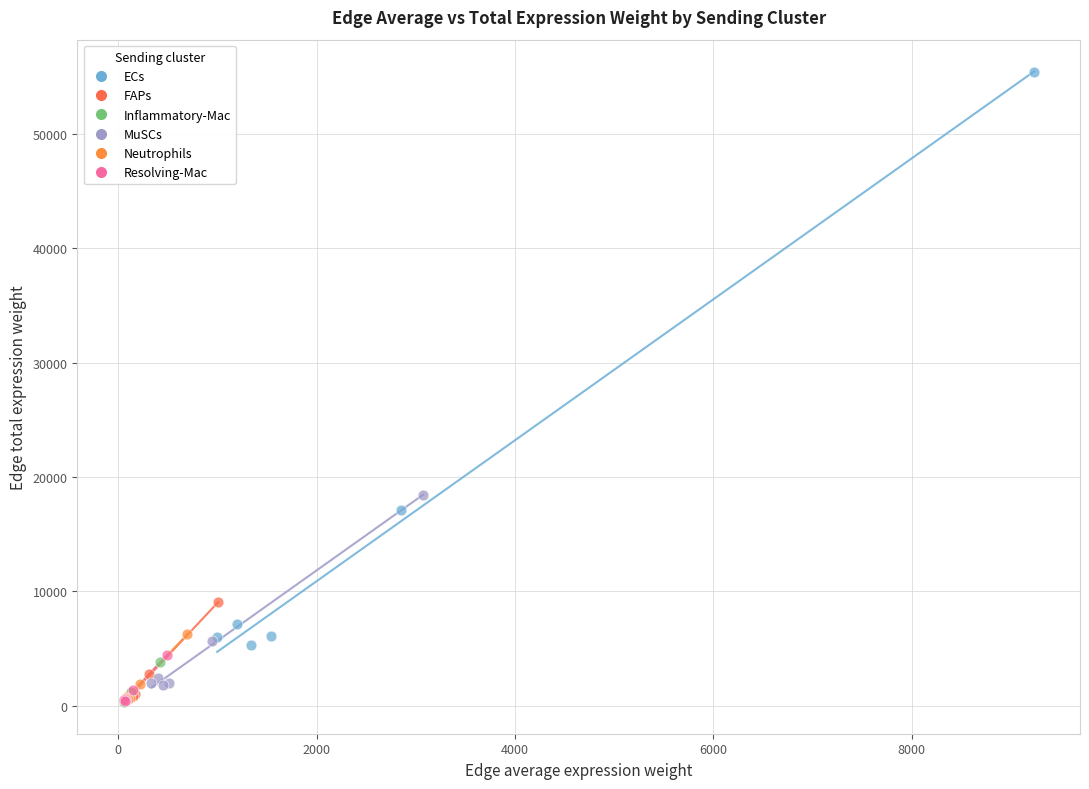

Which series contains the highest Y value?

ECs